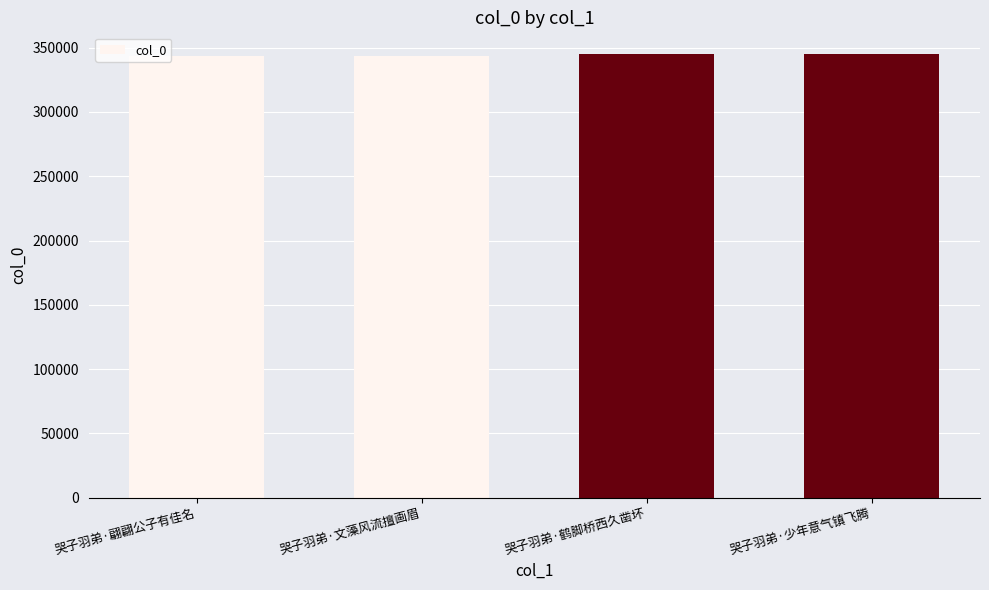

What is the greatest value displayed?

344602